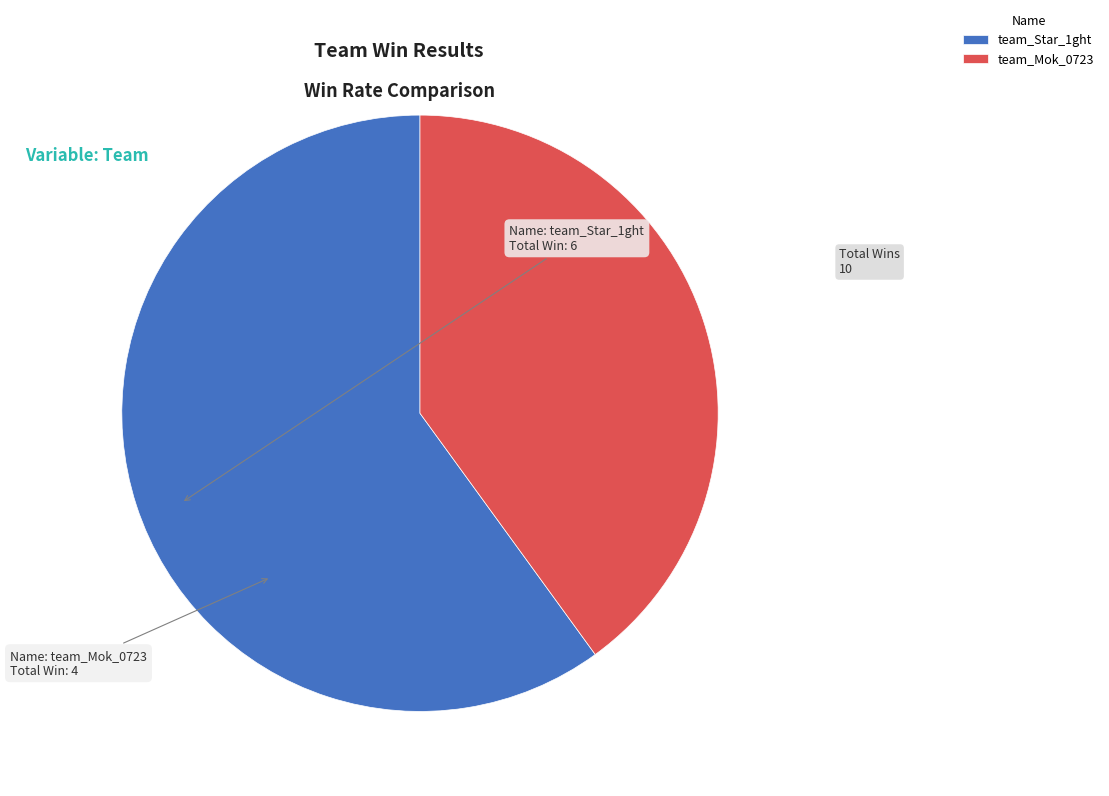

Is it true that team_Mok_0723 is 47% of the pie?

False